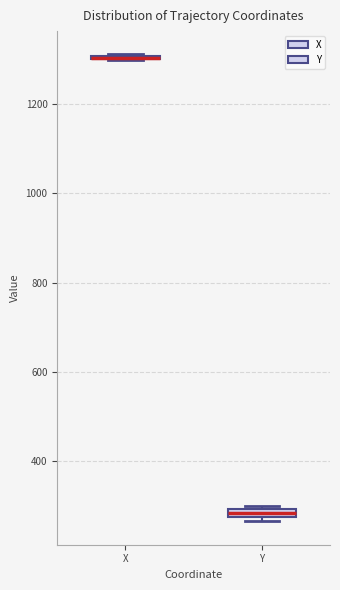

Where is the upper edge of the box for Y on the y-axis? The values are not printed on the chart, so give them approximately, as read against the axis.

300